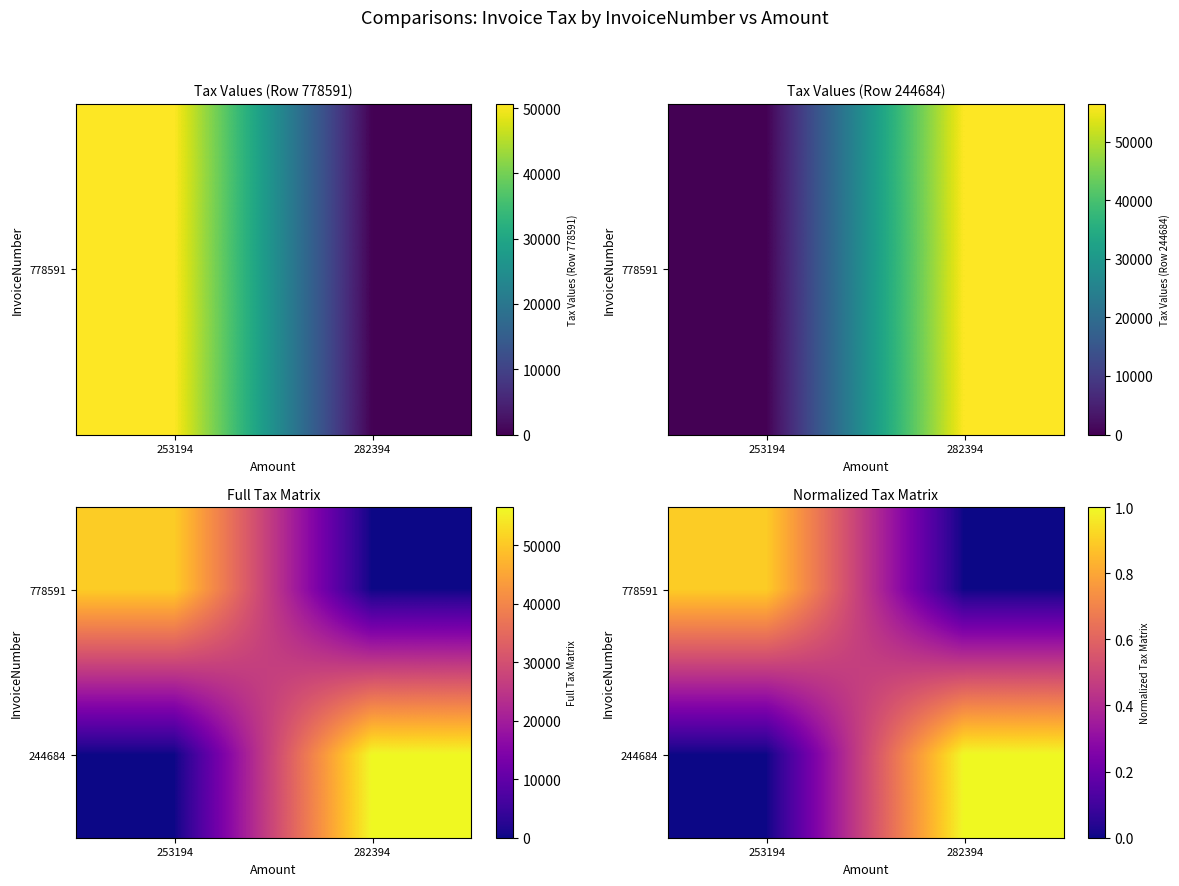

Count the number of categories in the chart.

2